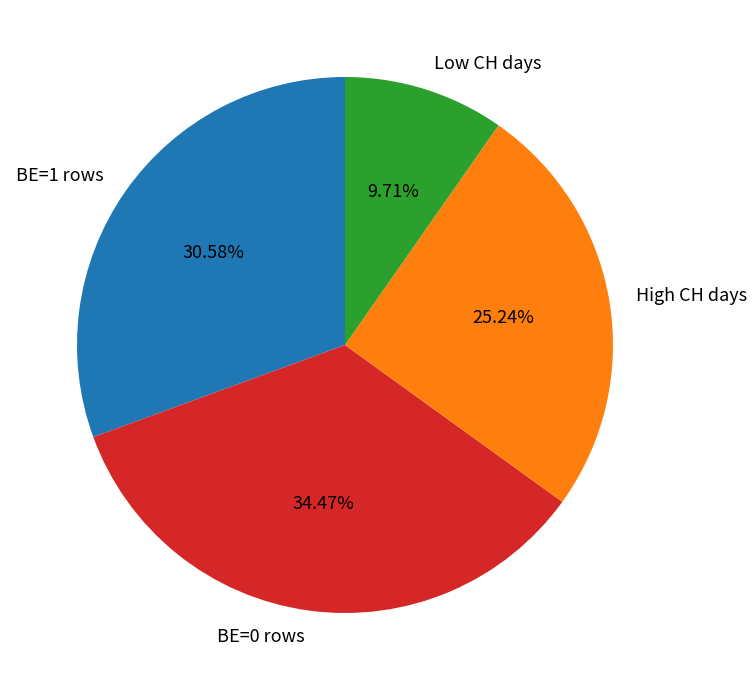

Does any single category account for the majority?

No